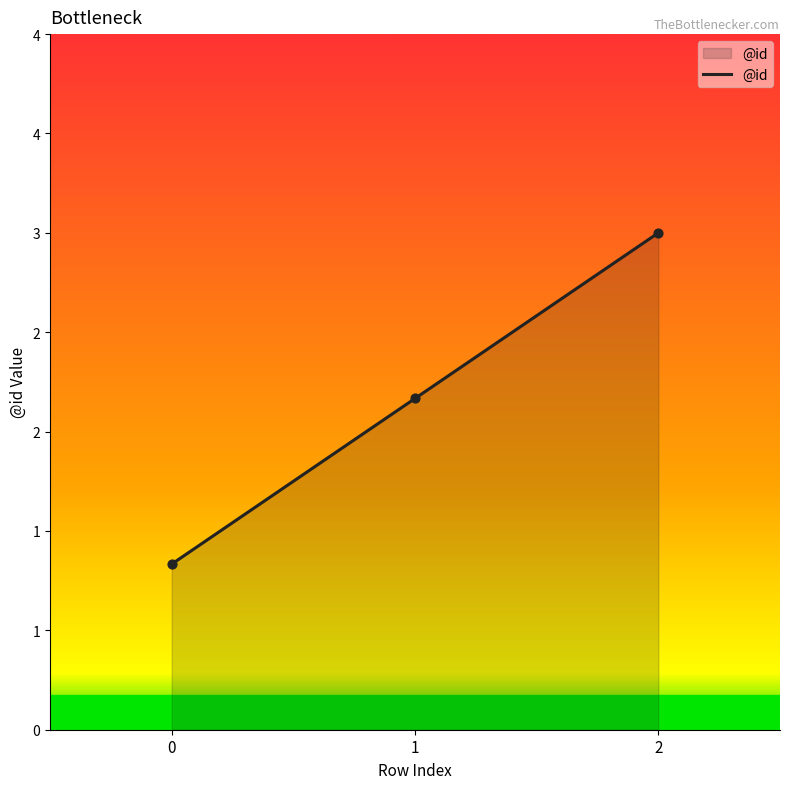

Which has a higher value, 0 or 1?

1